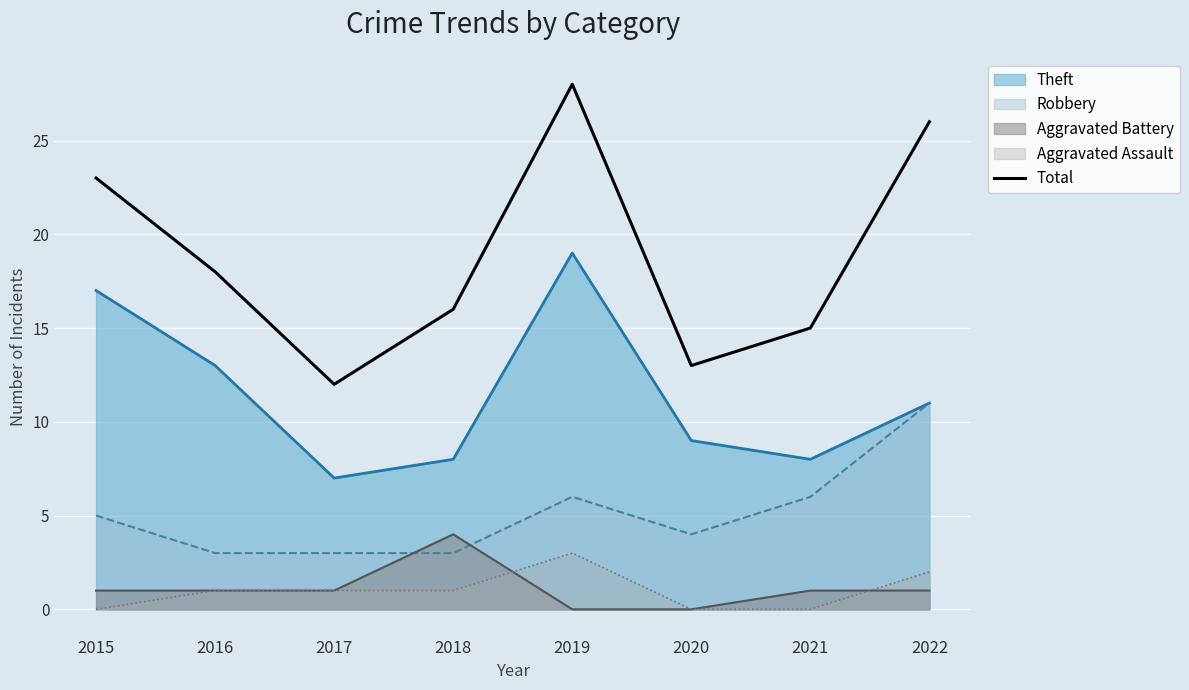

Does the chart display data point markers on the line(s)?

No